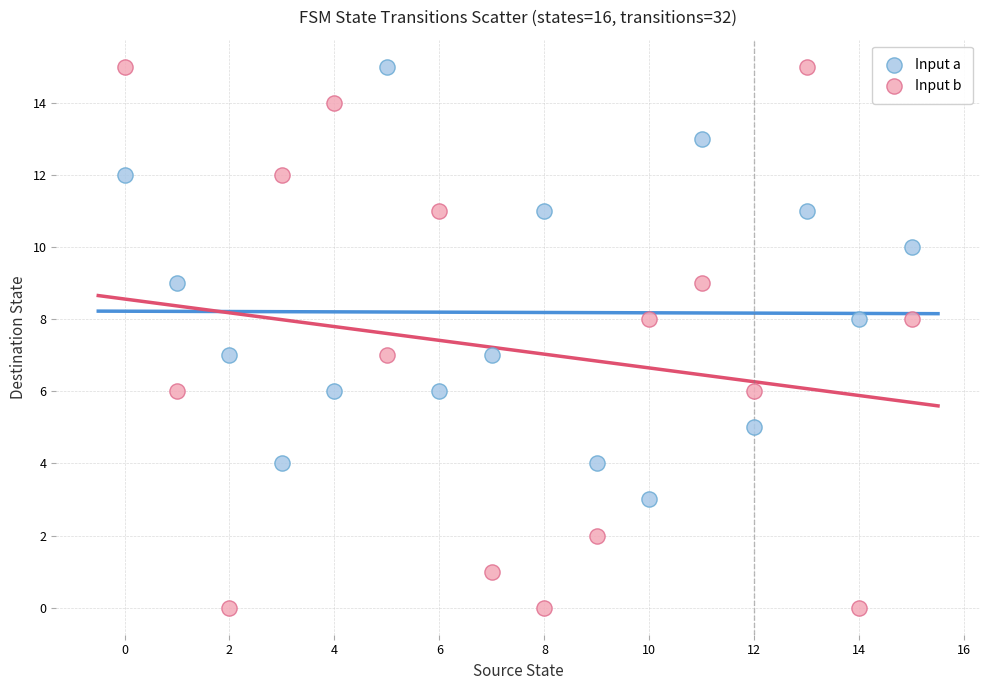

Which series reaches the minimum Y coordinate?

Input b